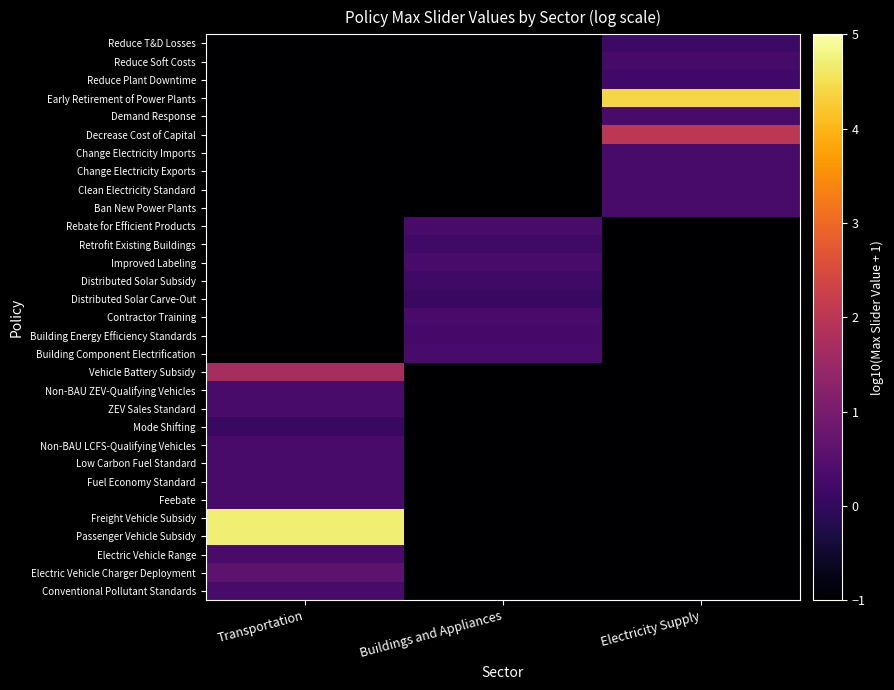

At which category is the sum across all series the highest?

Transportation